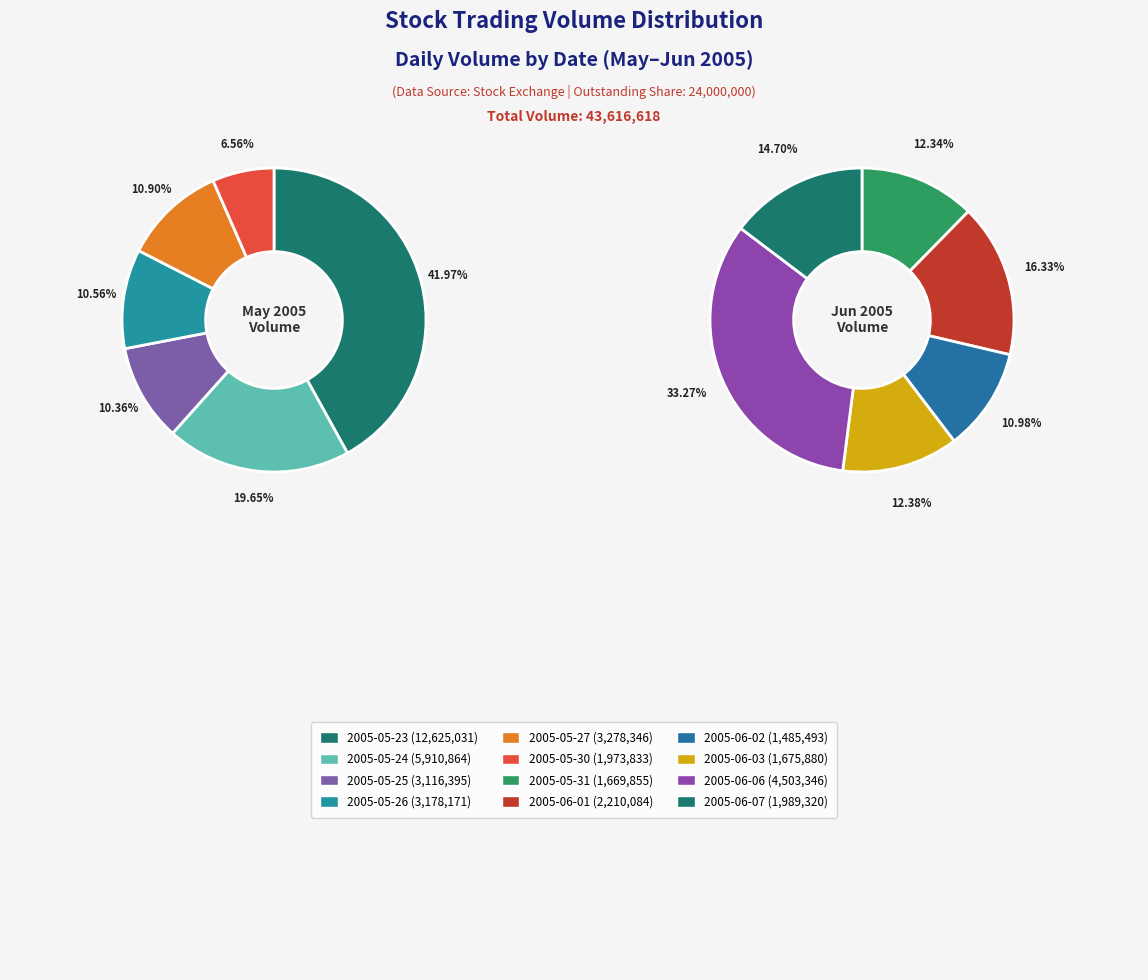

Combined, do 2005-05-23 and 2005-05-26 account for over 50%?

No